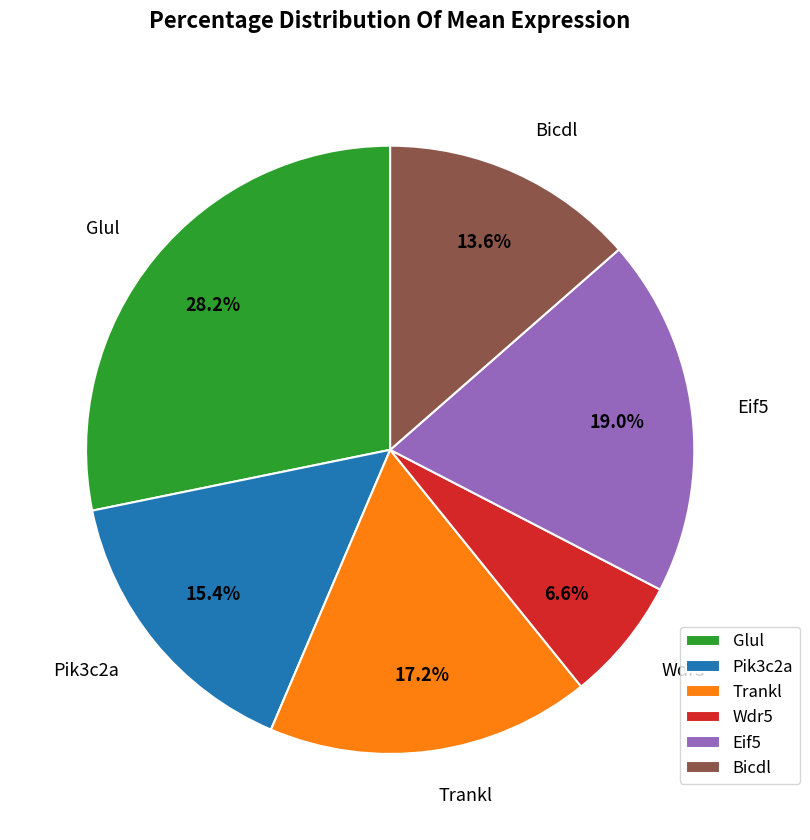

To the nearest percent, what is the difference between the largest and smallest slice percentages?

22%